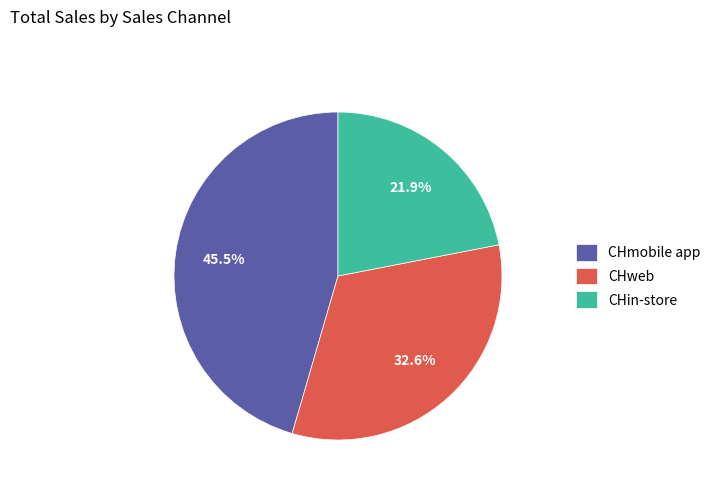

Is it true that CHmobile app is 1% of the pie?

False